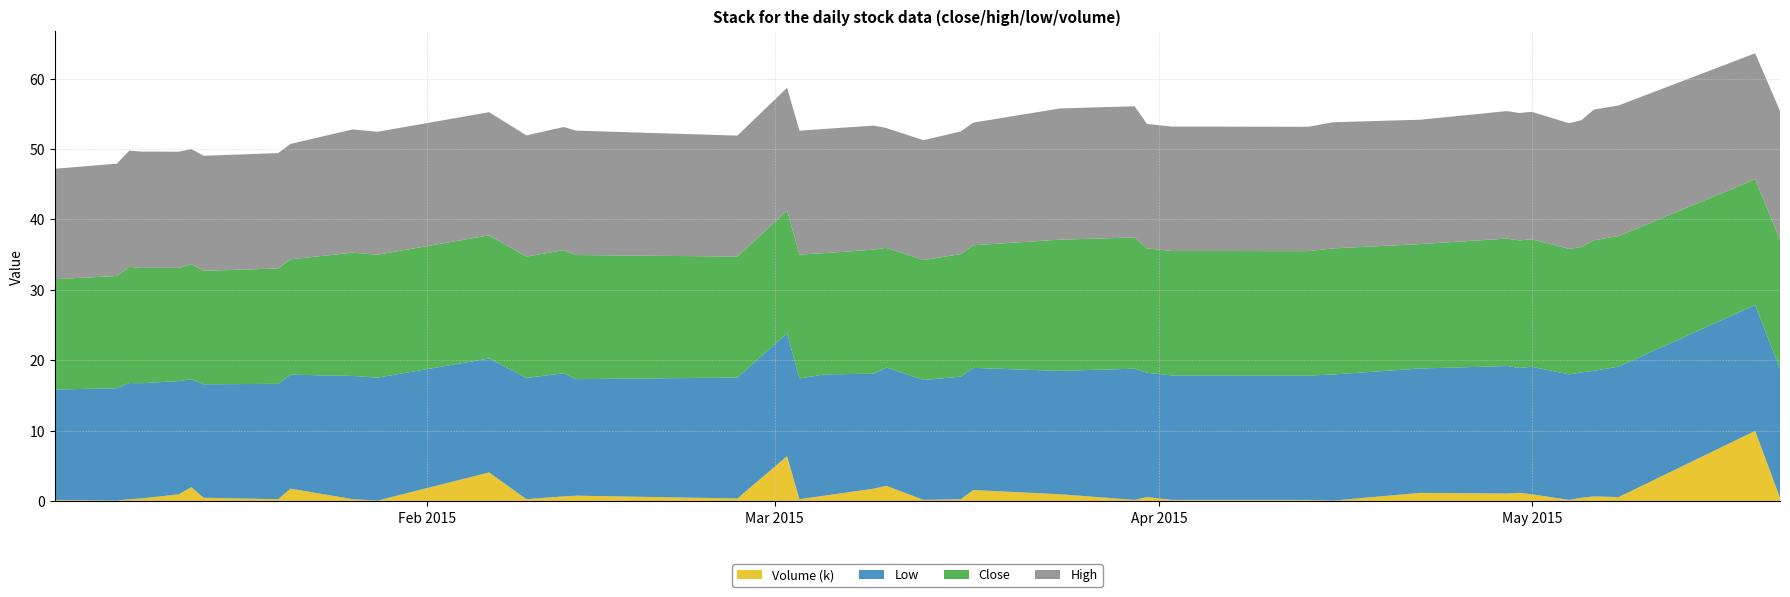

What is the maximum value for Volume (k)?

10.0